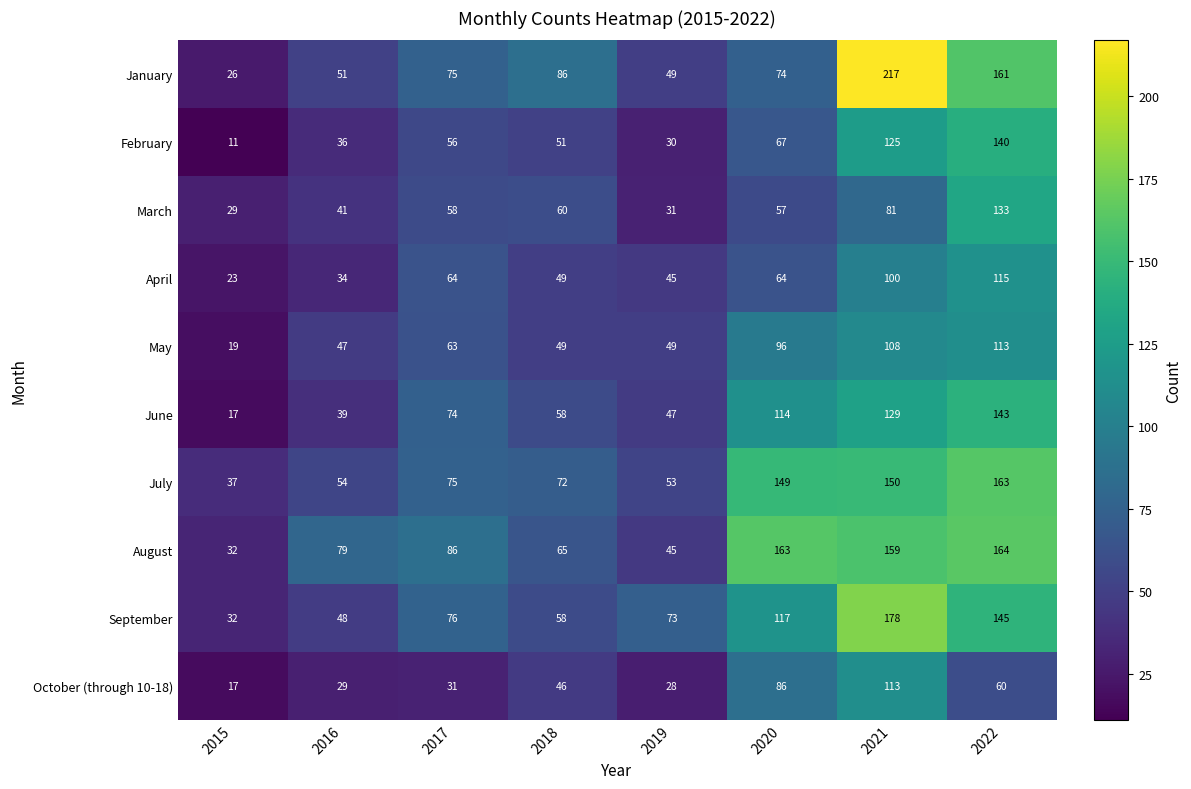

How many data points does each series have?

8